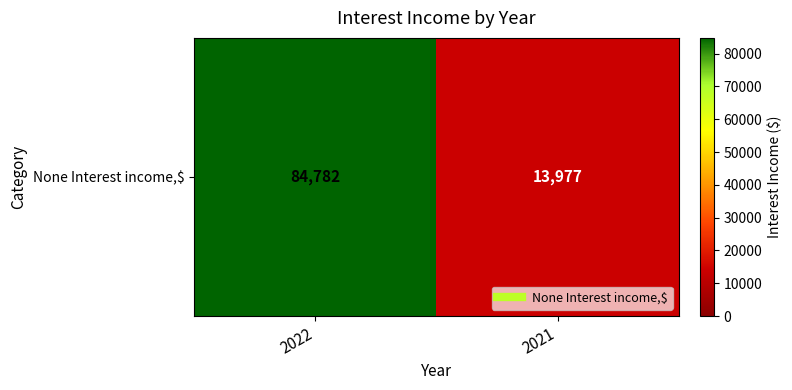

Which label corresponds to the largest value in the chart?

2022